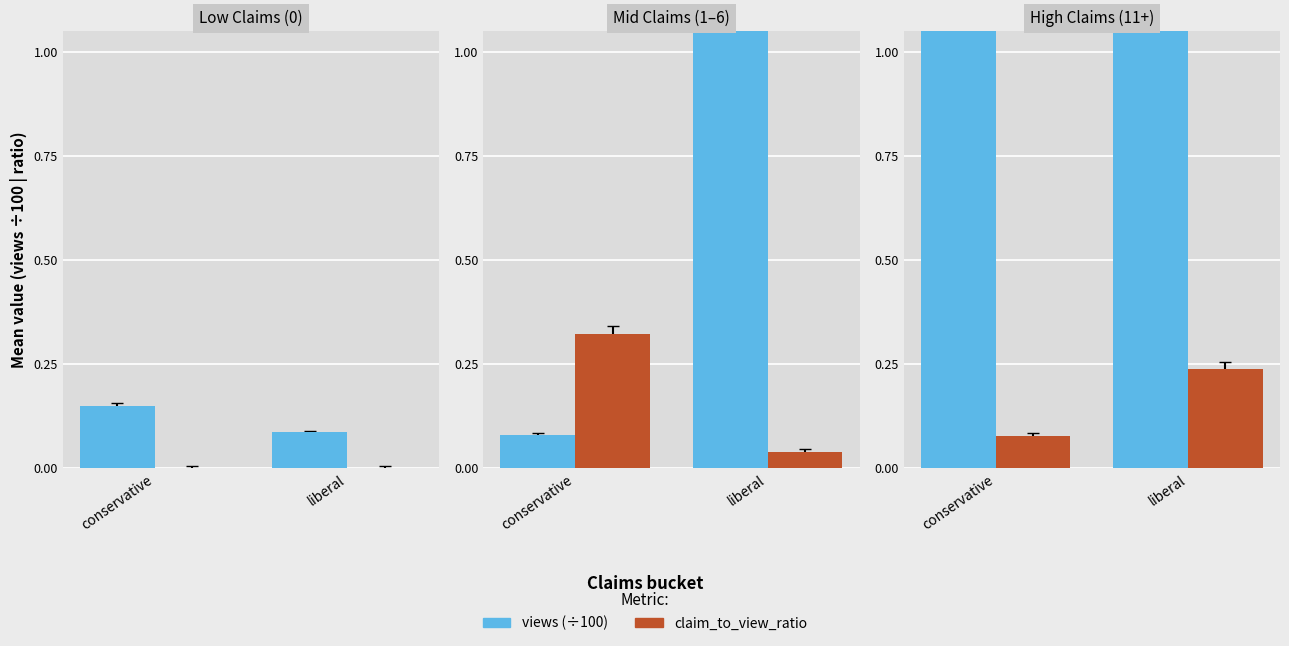

What is the difference between the claim_to_view_ratio values at liberal and conservative?

0.2